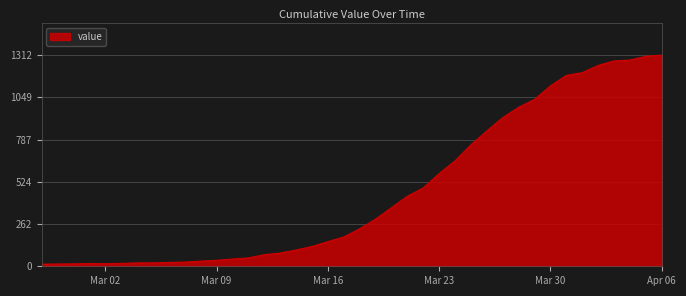

What is the maximum value shown in the chart?

1312